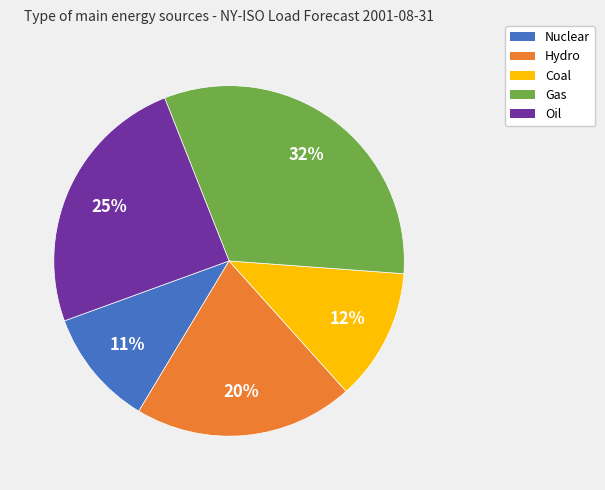

How many segments does this pie chart have?

5